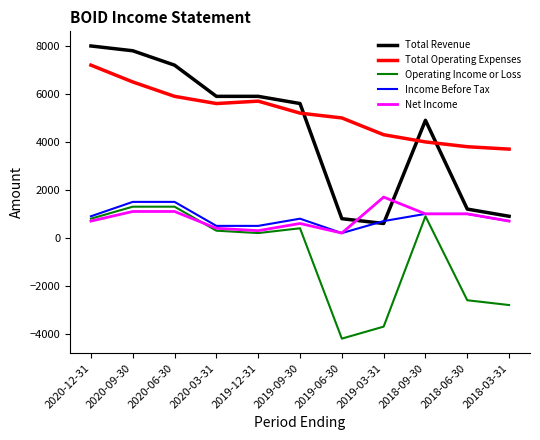

After their last crossing, which series has the higher values: Net Income or Total Revenue?

Total Revenue